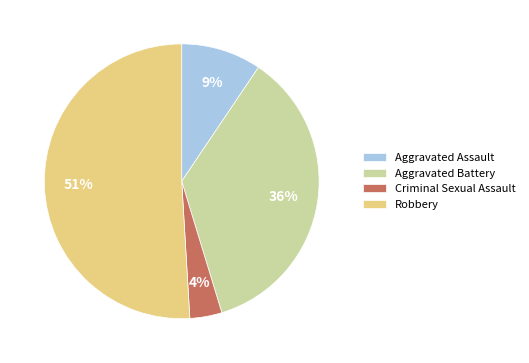

Does Robbery account for over 50% of the chart?

Yes